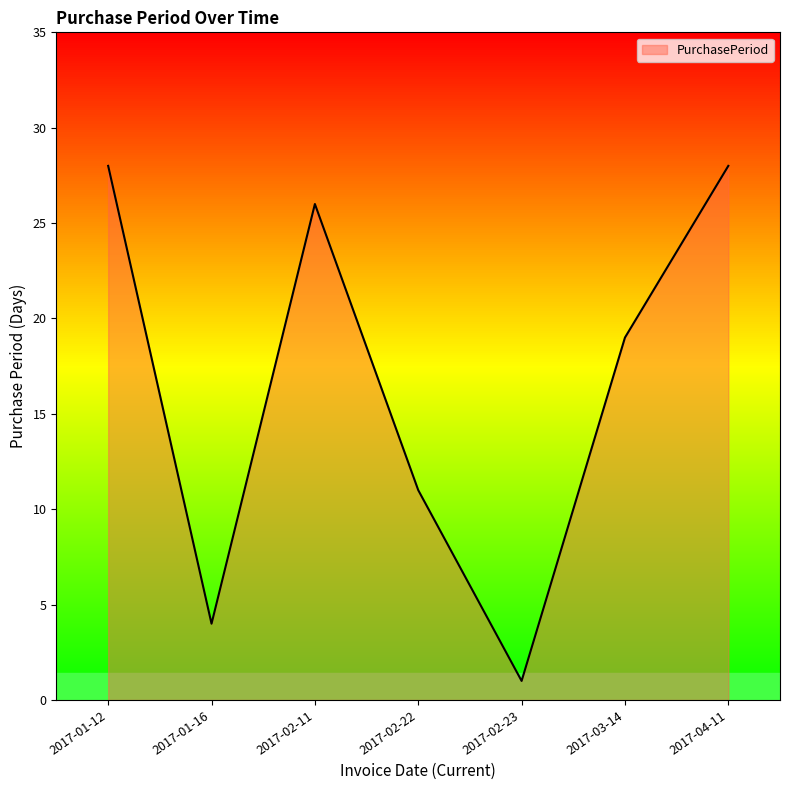

At which category does the data reach its first local peak?

2017-02-11